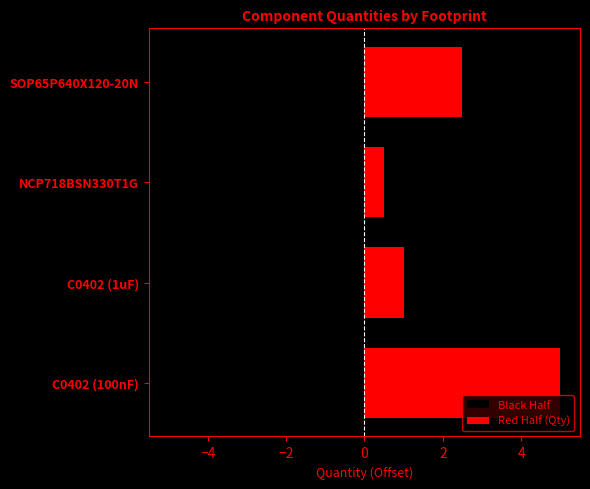

What is the greatest value displayed?

5.0